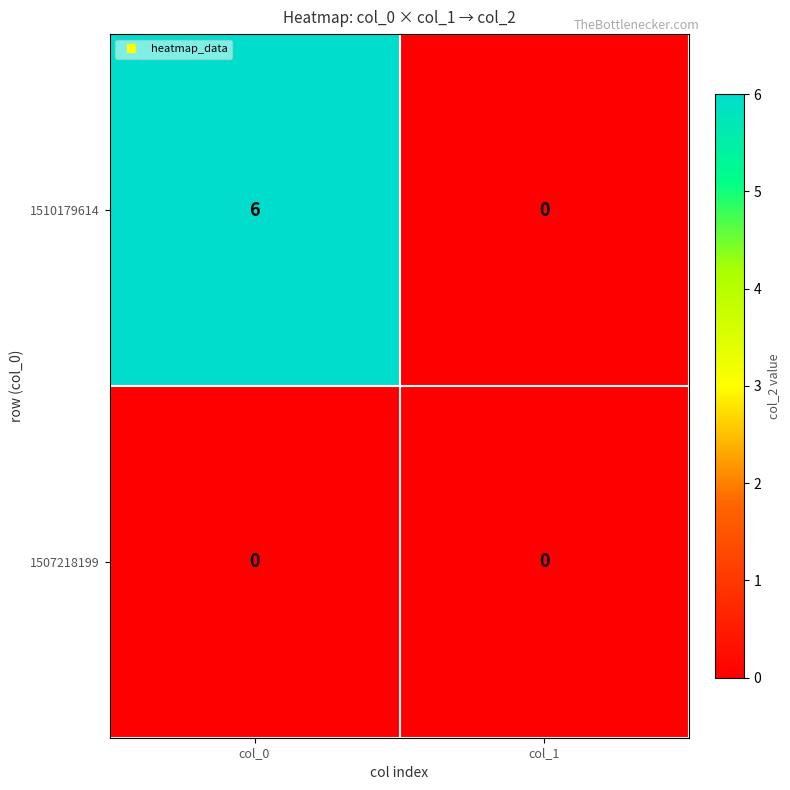

What is the difference between the highest and lowest values at col_0?

6